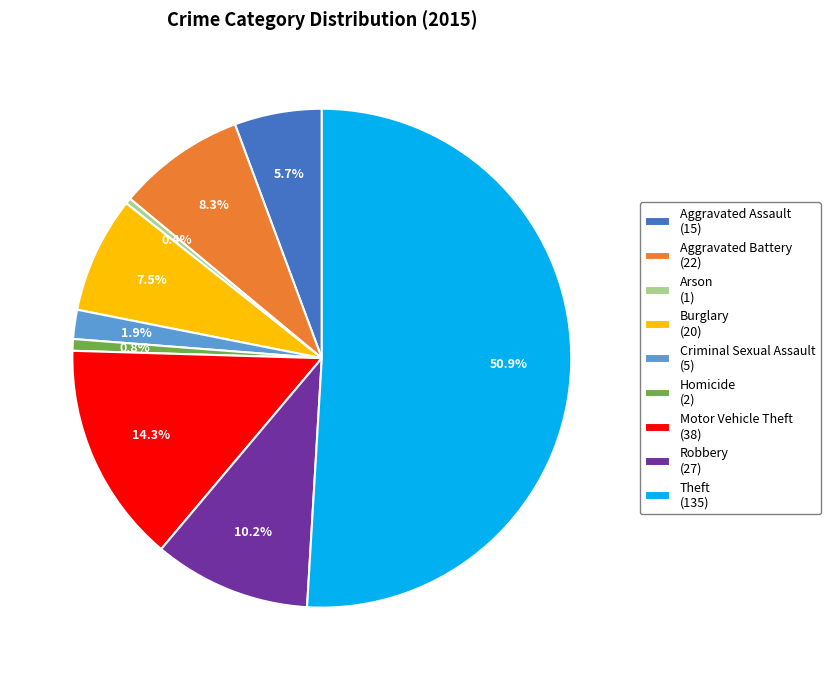

How many segments does this pie chart have?

9